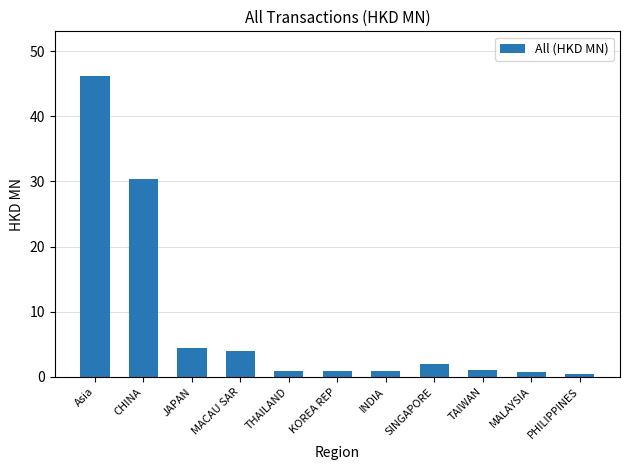

The value at KOREA REP is 0.9. True or false?

True